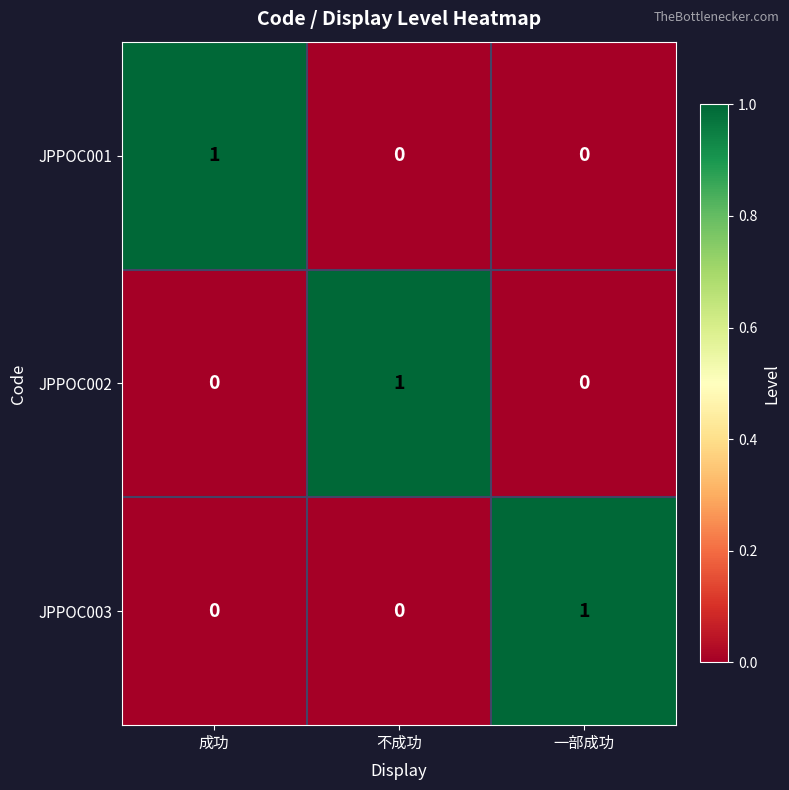

Reading left to right, what are all the values shown in this chart?

JPPOC001: 成功=1	不成功=0	一部成功=0
JPPOC002: 成功=0	不成功=1	一部成功=0
JPPOC003: 成功=0	不成功=0	一部成功=1